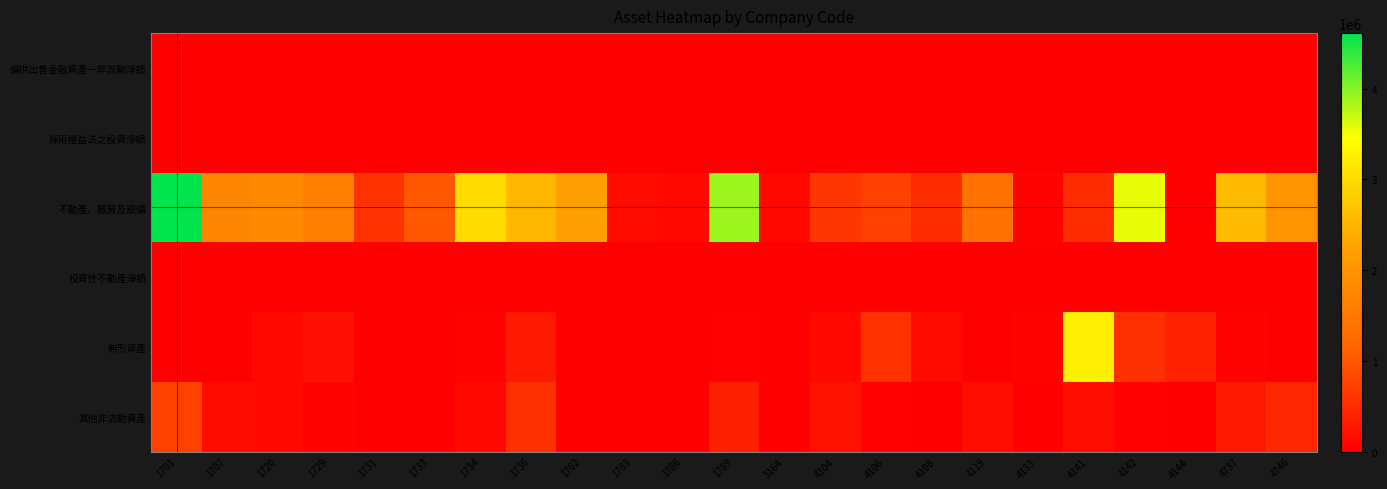

At how many categories does at least one series exceed 434117?

18